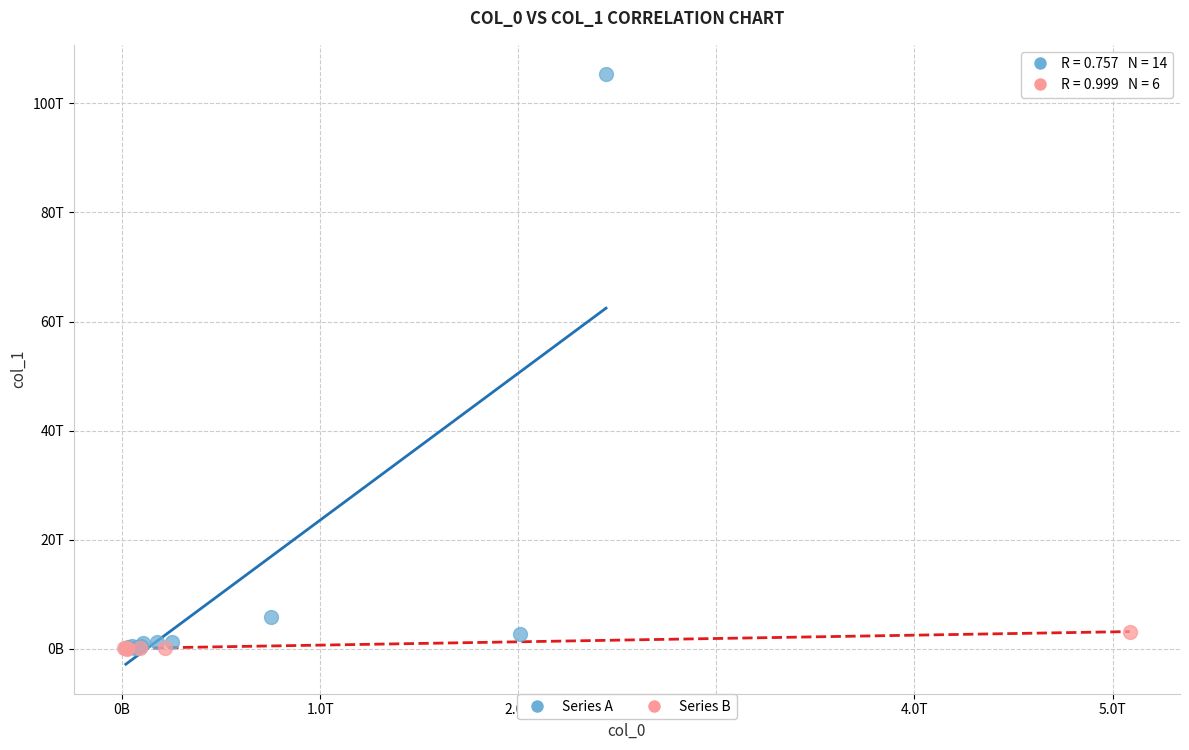

What are all the series names shown in the legend?

Series A, Series B